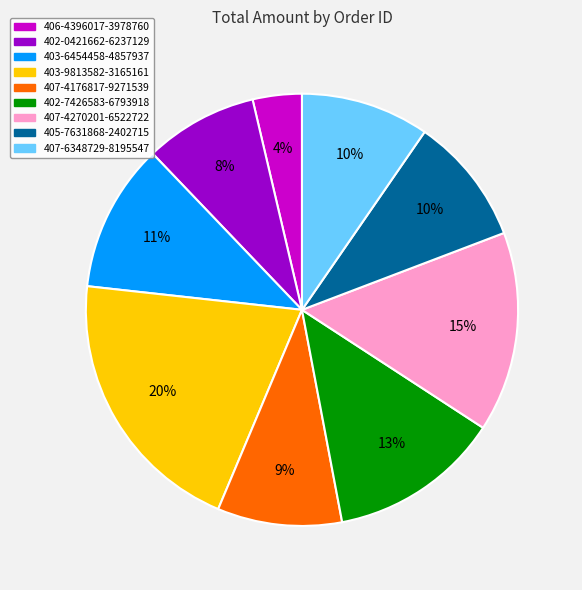

Does 406-4396017-3978760 represent more than half of the total?

No